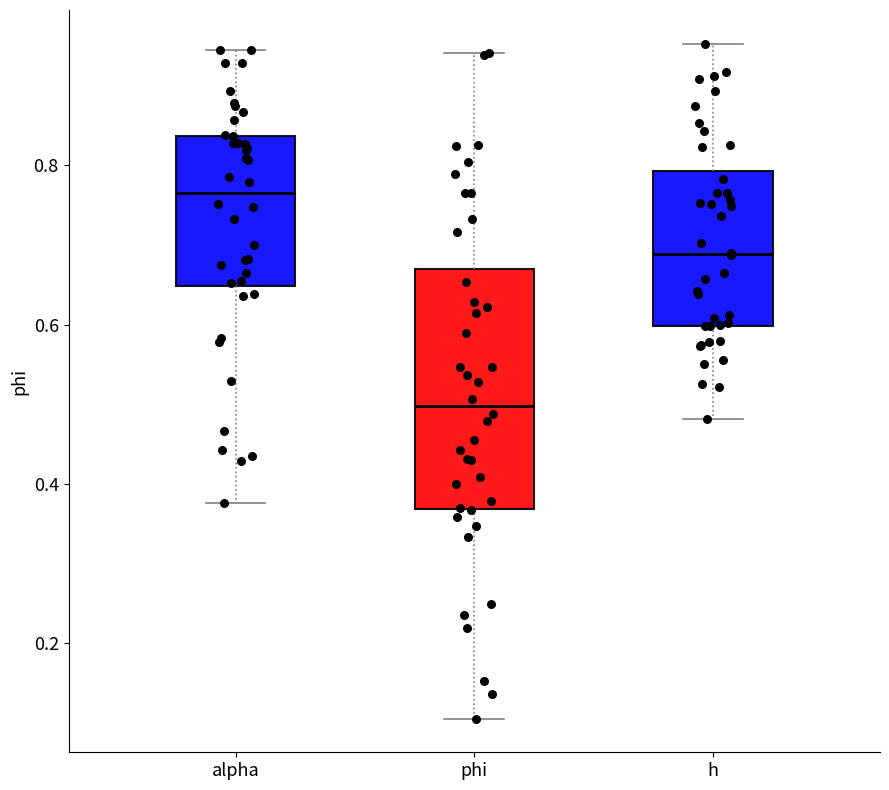

Which box is the tallest, from its lower edge to its upper edge?

phi